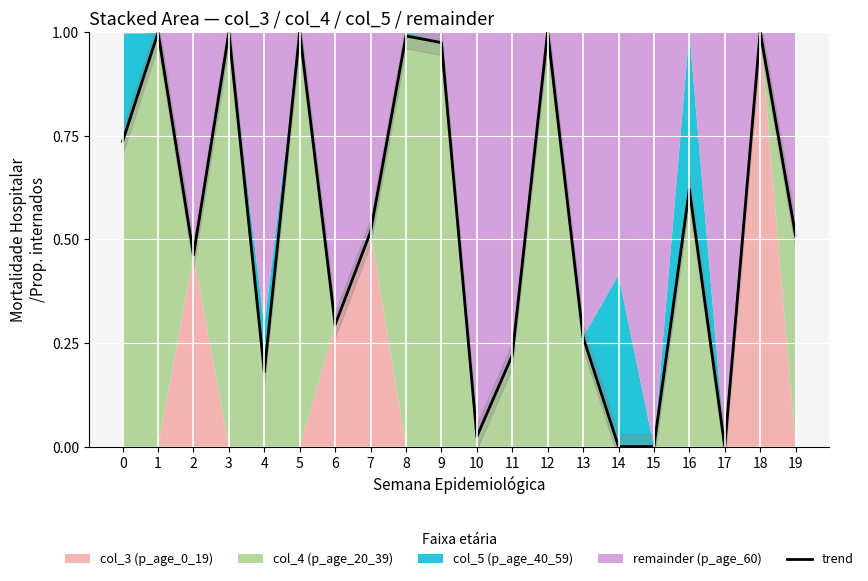

How many values are above zero?

17